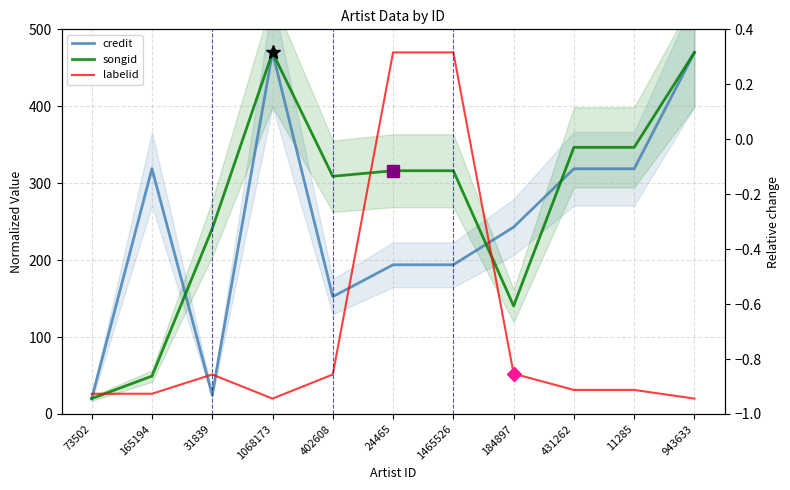

Where is the first local maximum for labelid?

31839